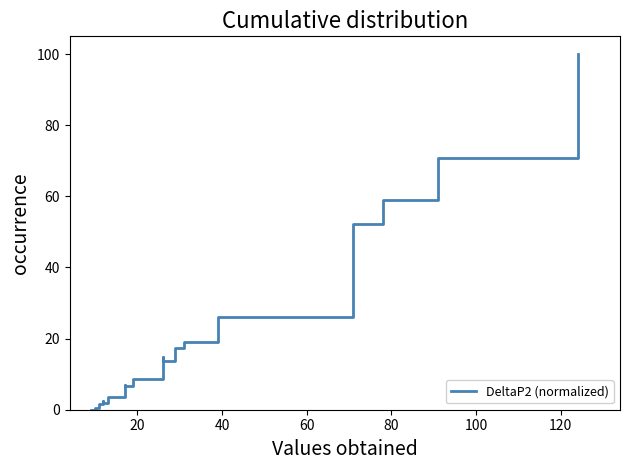

What is the sum of all values?

411.7